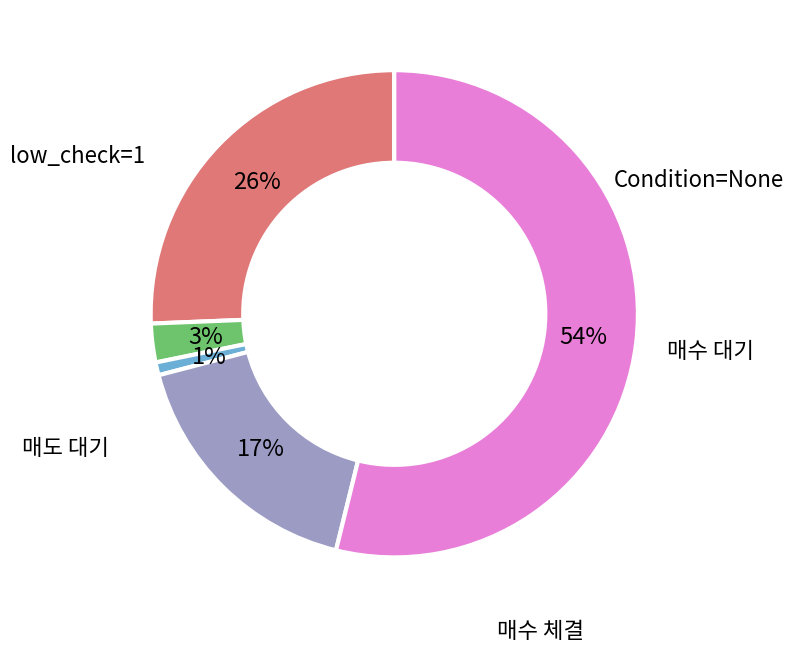

To the nearest percent, what is the average slice percentage?

20%